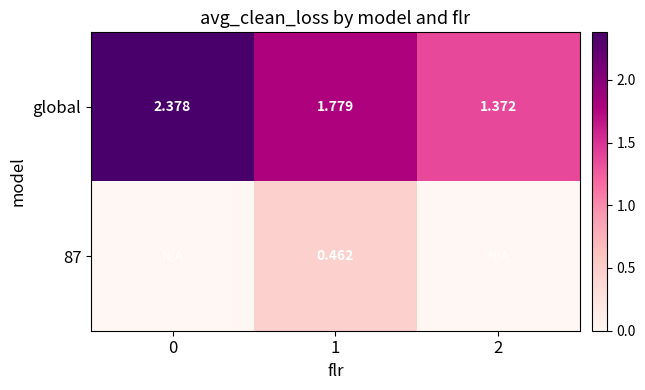

What is the greatest value displayed?

2.4